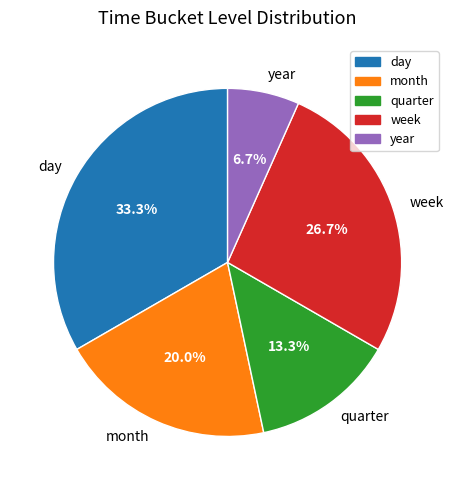

To the nearest percent, what portion does quarter represent?

13%